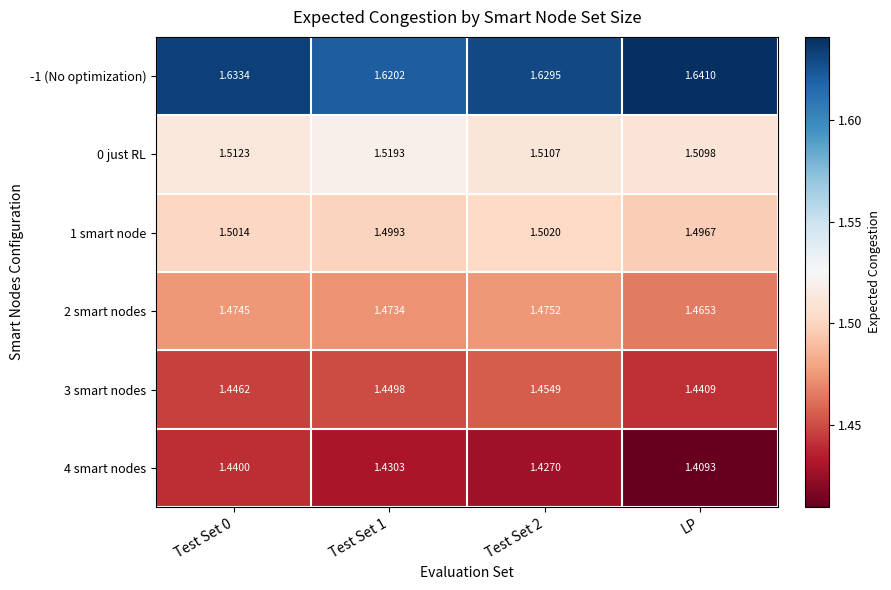

Where is 2 smart nodes nearest to the value 1?

LP